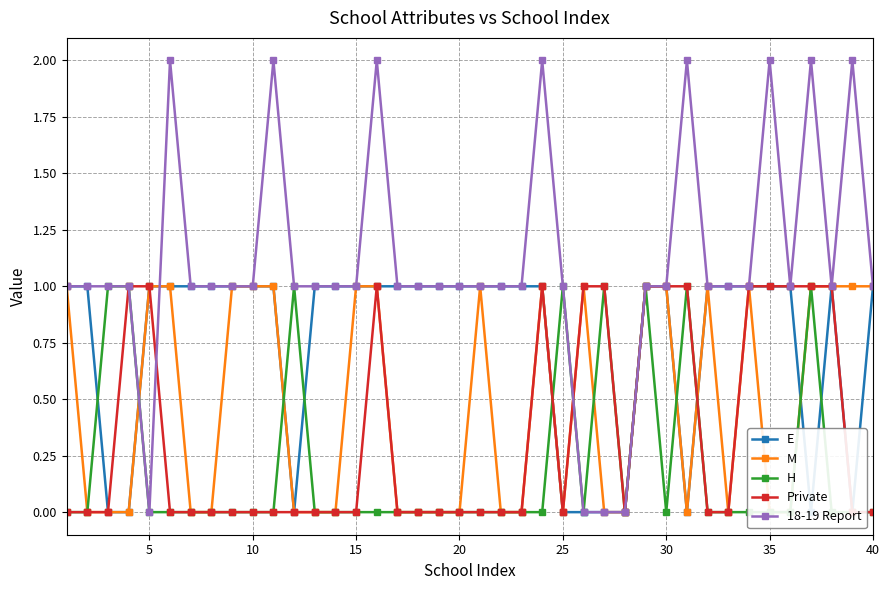

The 18-19 Report series shows 1 at 20. True or false?

True